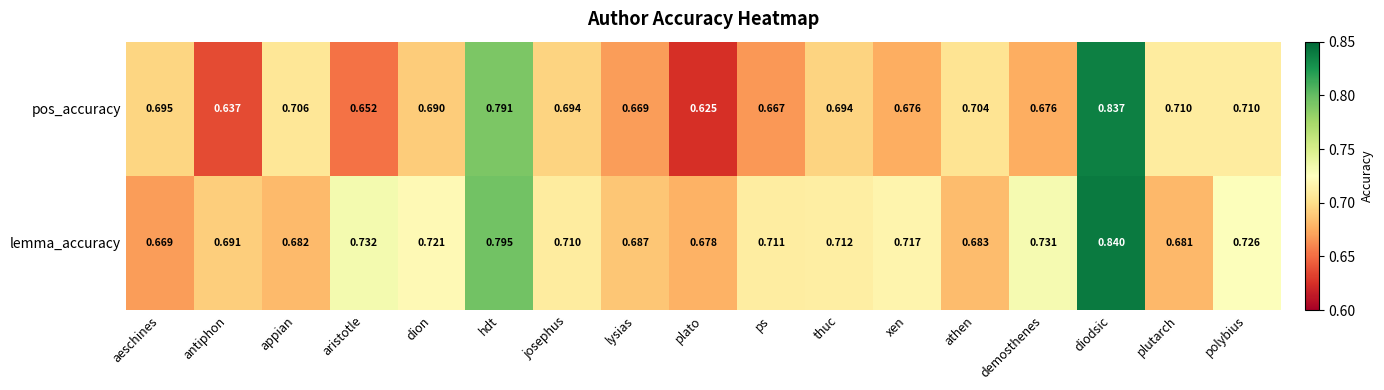

At which category does the chart reach its minimum across all series?

plato